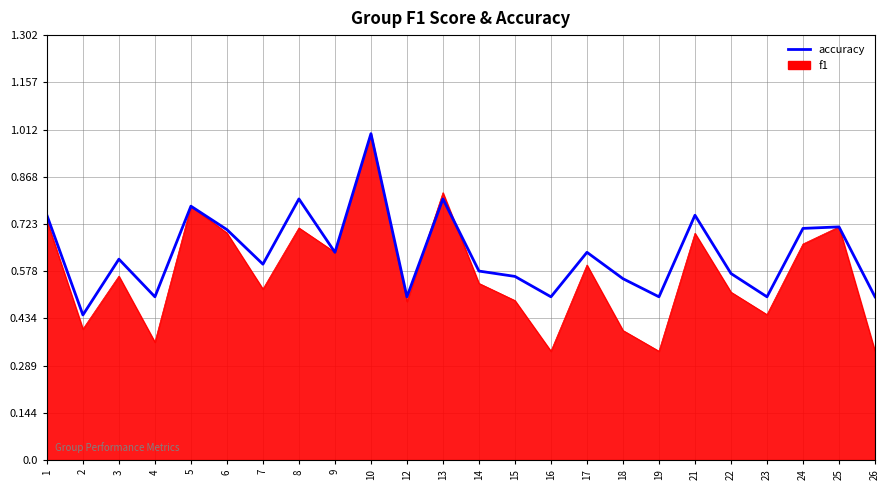

The value of f1 at 10 is 1.0. True or false?

True